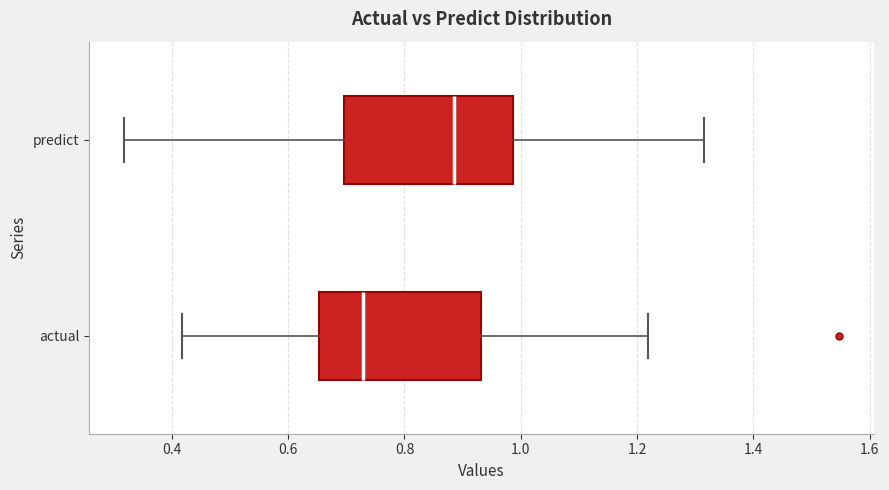

Where is the left edge of the box for predict on the x-axis? The values are not printed on the chart, so give them approximately, as read against the axis.

0.70